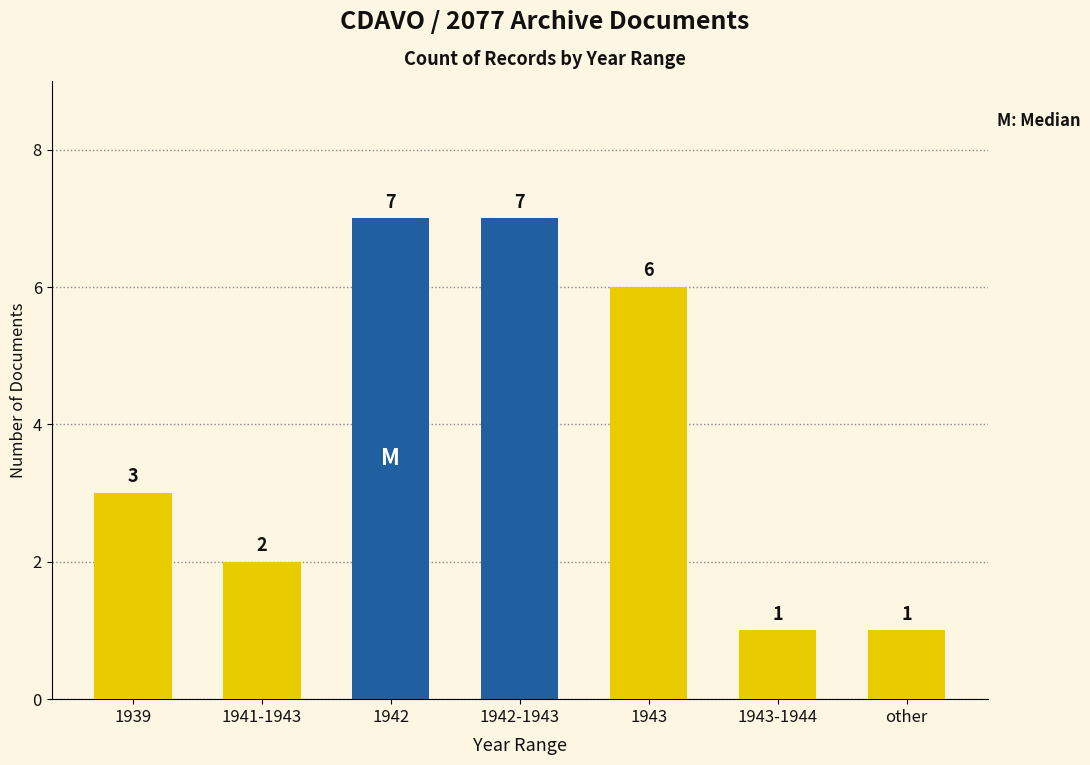

How many values are between 1 and 7?

7